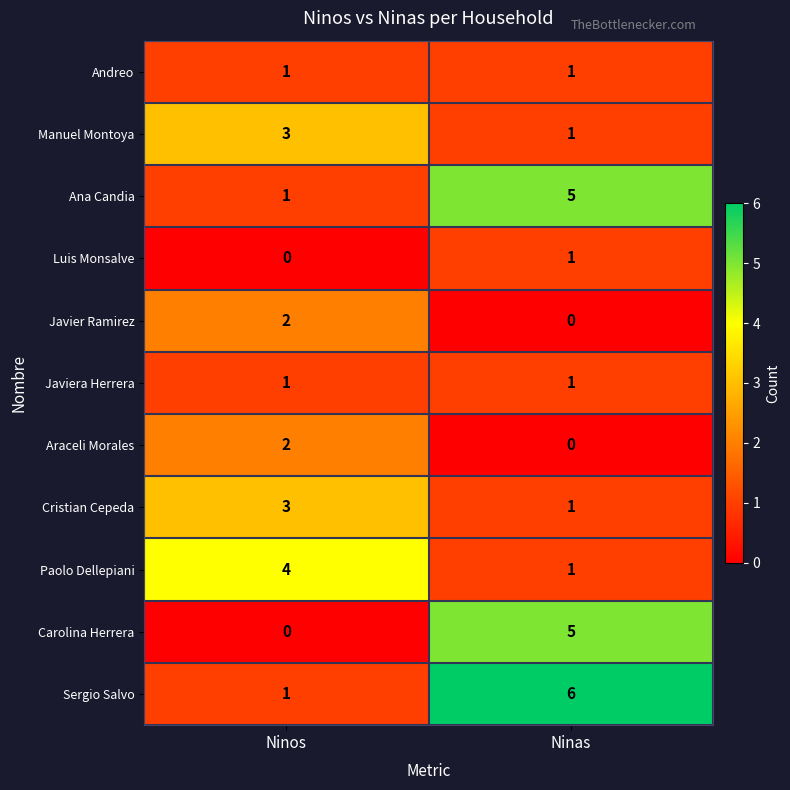

At which category is the sum across all series the highest?

Ninas